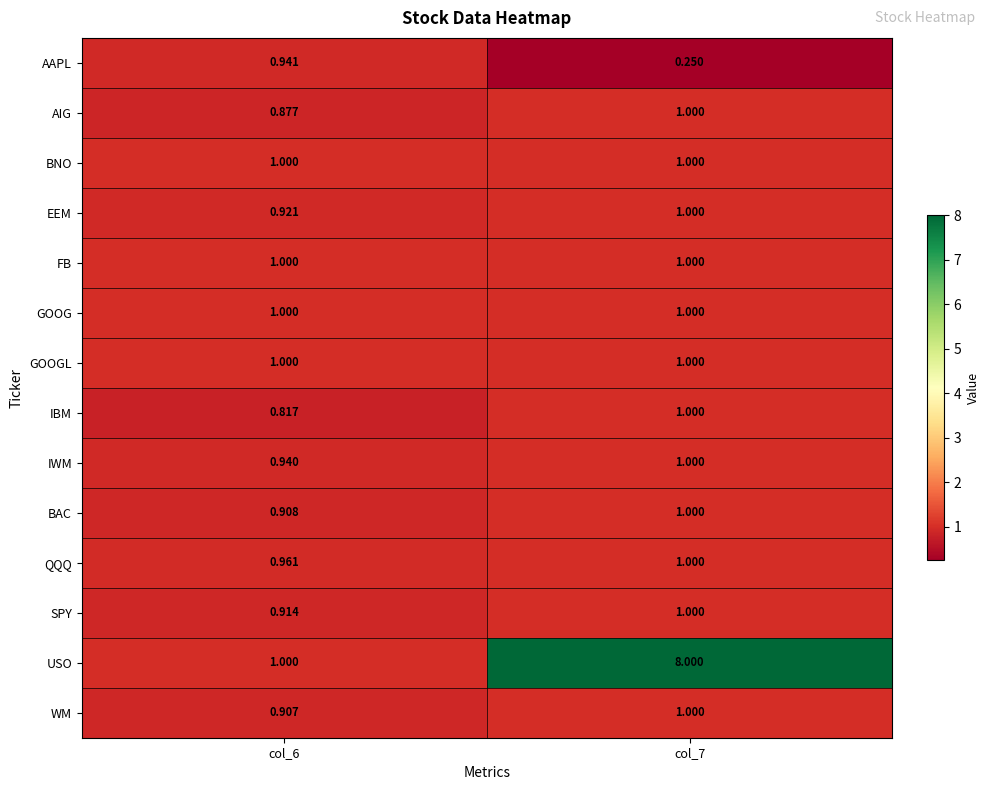

Which series changed the most between col_6 and col_7?

USO